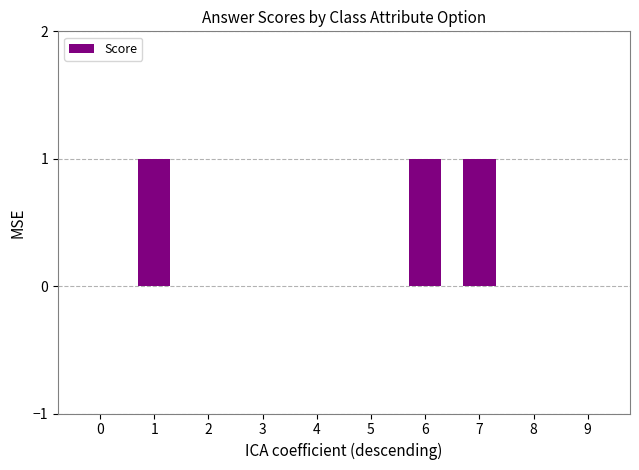

The chart shows a value of 1 at 1. True or false?

True